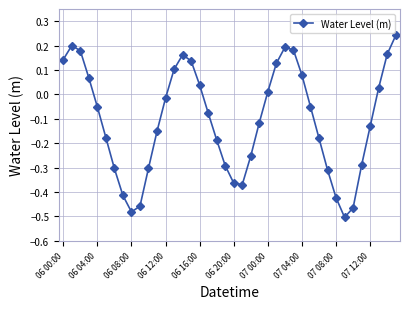

What is the difference between the second highest and minimum values?

0.7